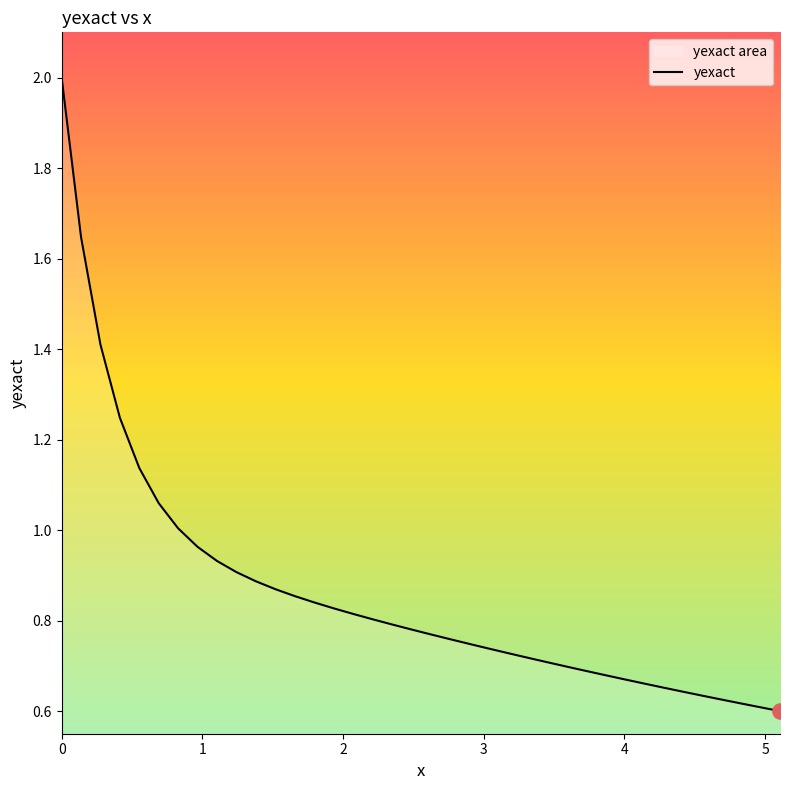

What is the maximum value shown in the chart?

2.0